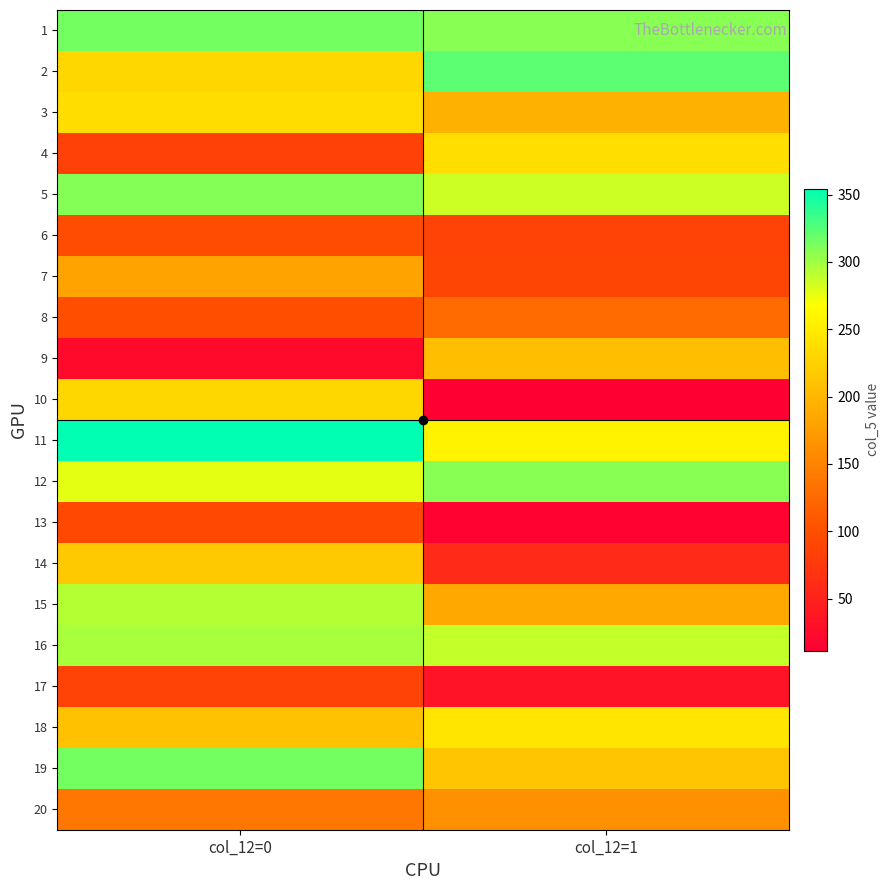

Between col_12=0 and col_12=1, which series saw the biggest shift?

10